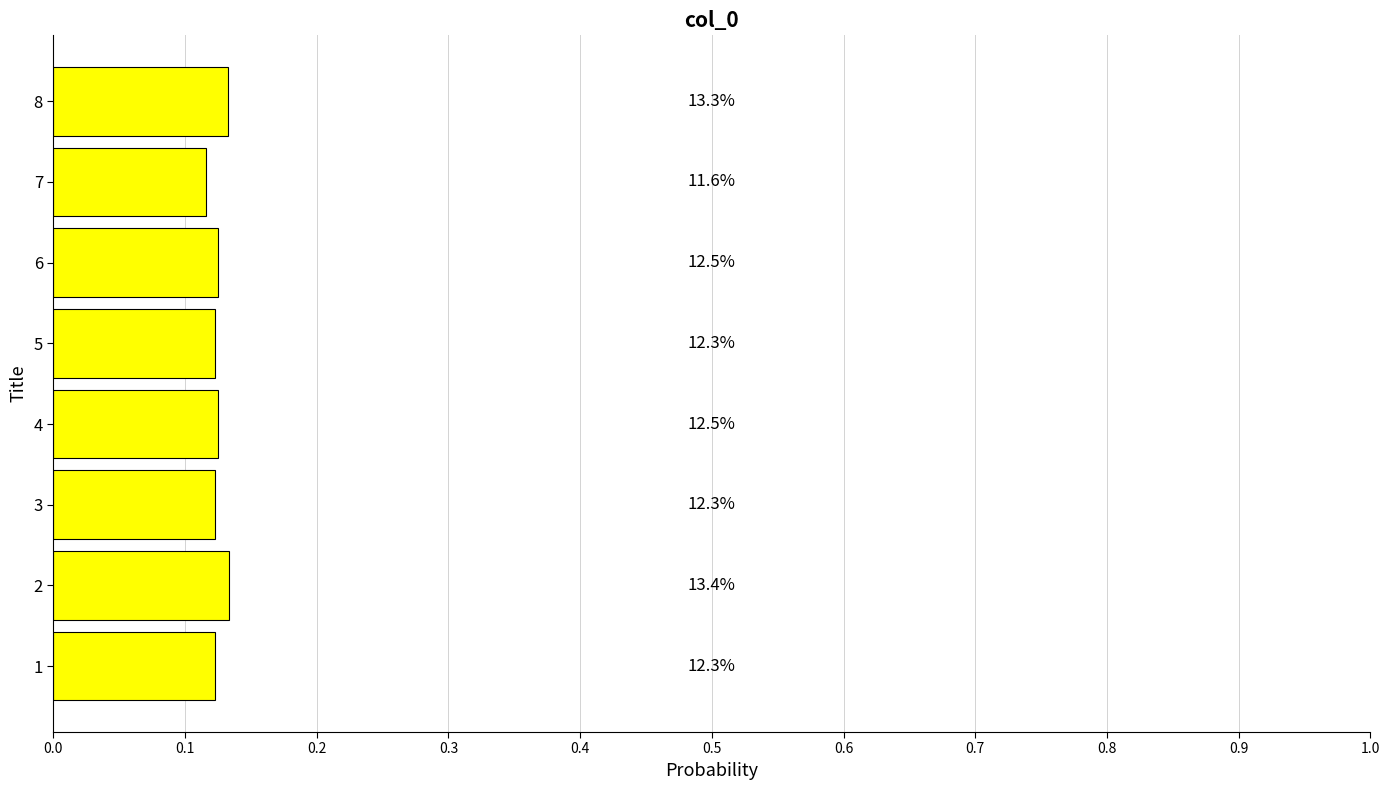

Does the chart contain any negative values?

No